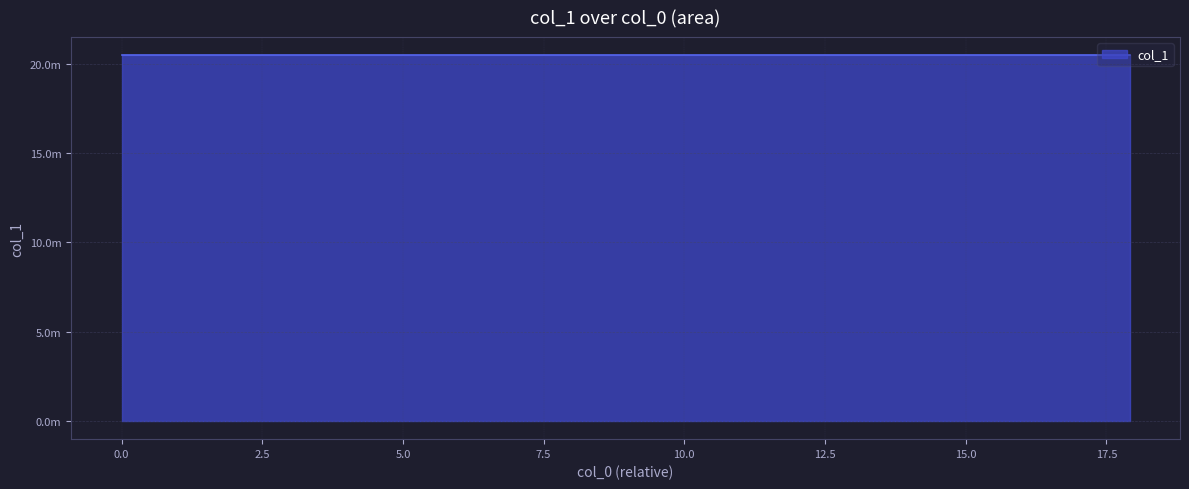

Does the chart display data point markers on the line(s)?

No